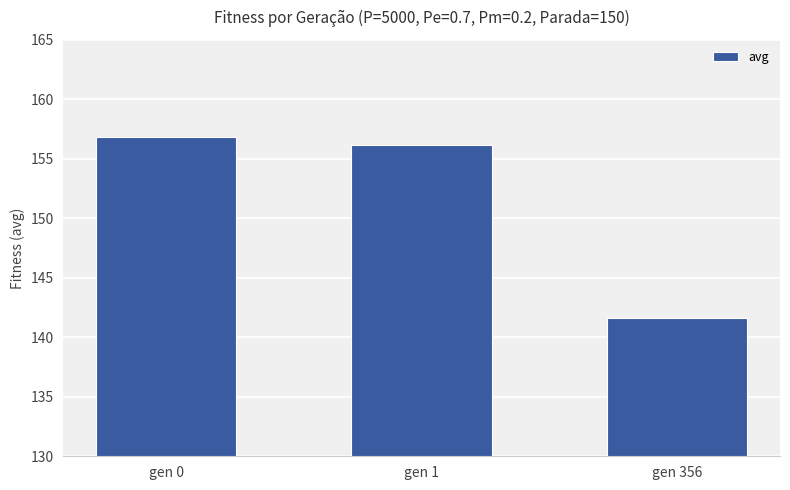

What is the difference between the second highest and minimum values?

14.5